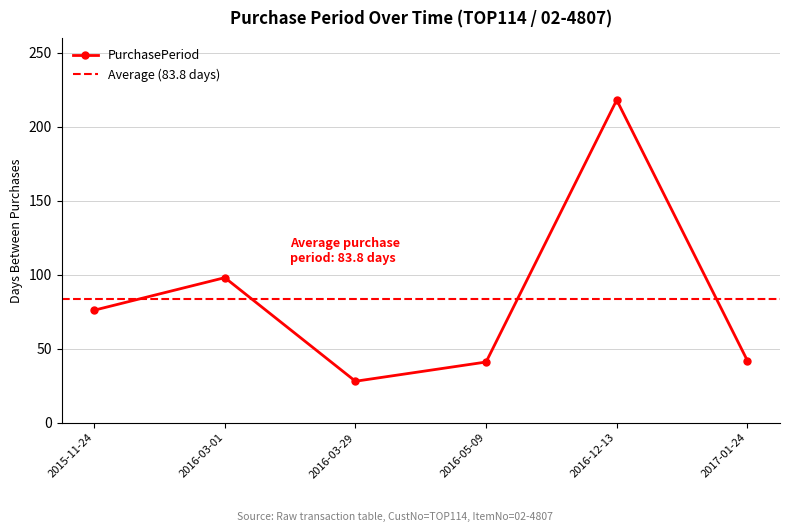

Reading left to right, what are all the values shown in this chart?

2015-11-24=76	2016-03-01=98	2016-03-29=28	2016-05-09=41	2016-12-13=218	2017-01-24=42